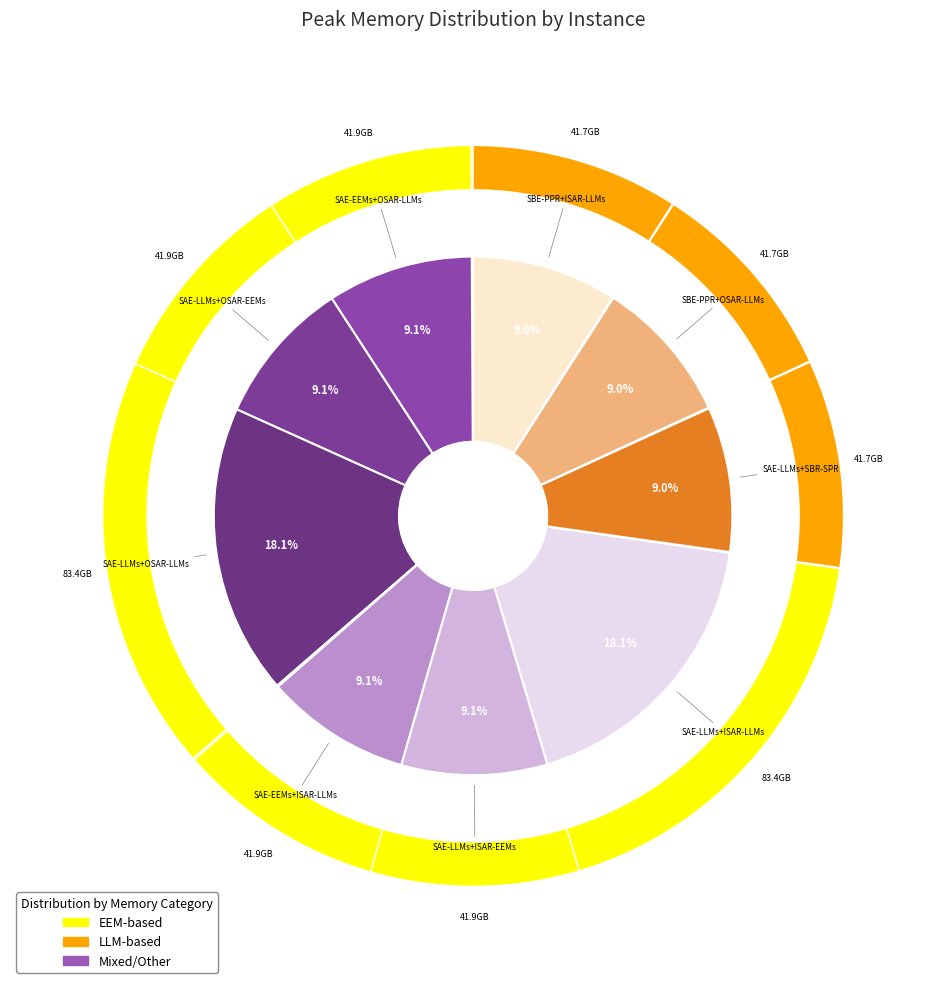

What is the largest slice in the pie chart?

SAE-LLMs+OSAR-LLMs